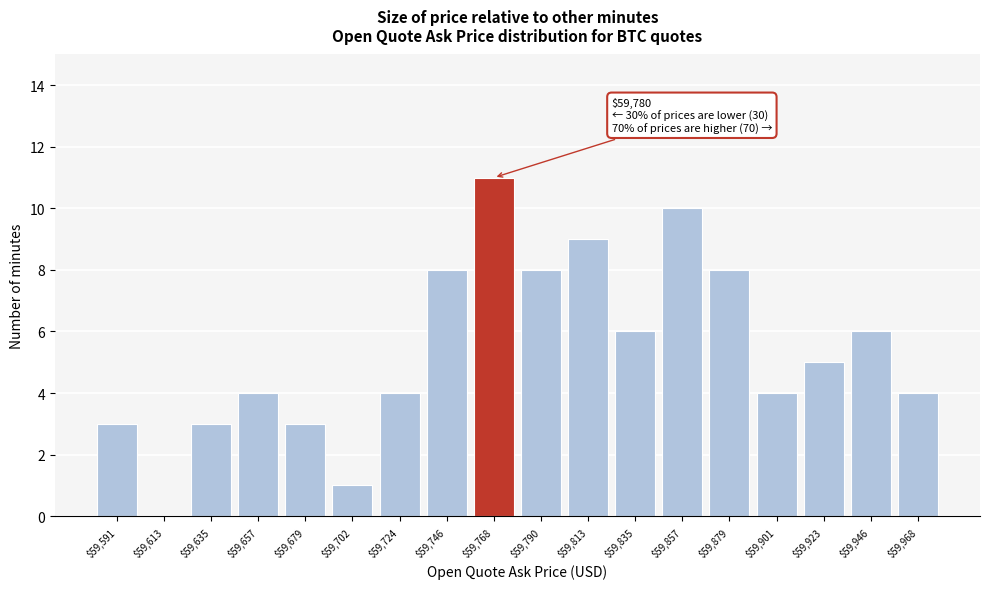

What is the approximate value at $59,813?

9